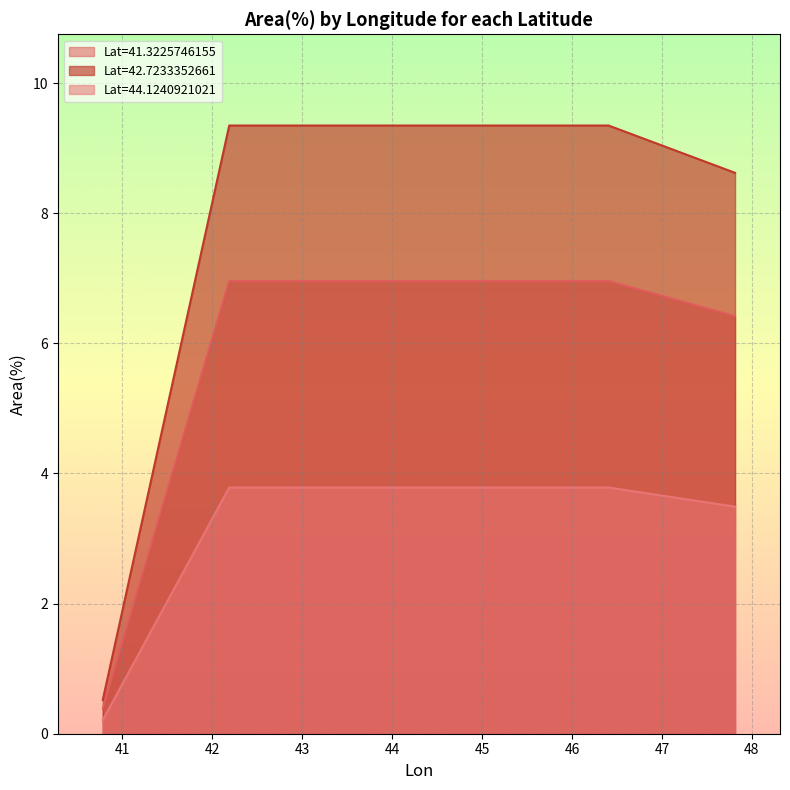

True or false: Lat=44.1240921021 and Lat=42.7233352661 intersect in this chart.

False